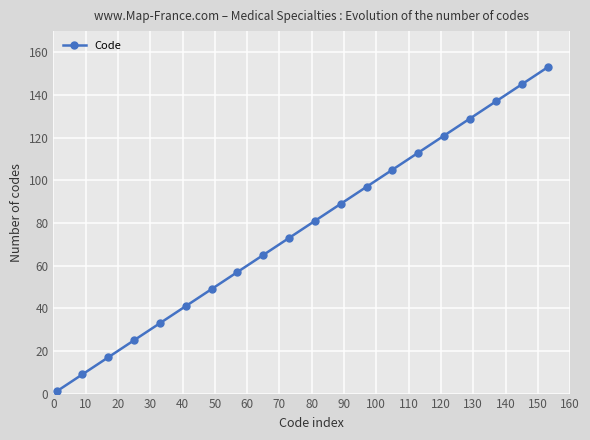

What is the maximum value shown in the chart?

153